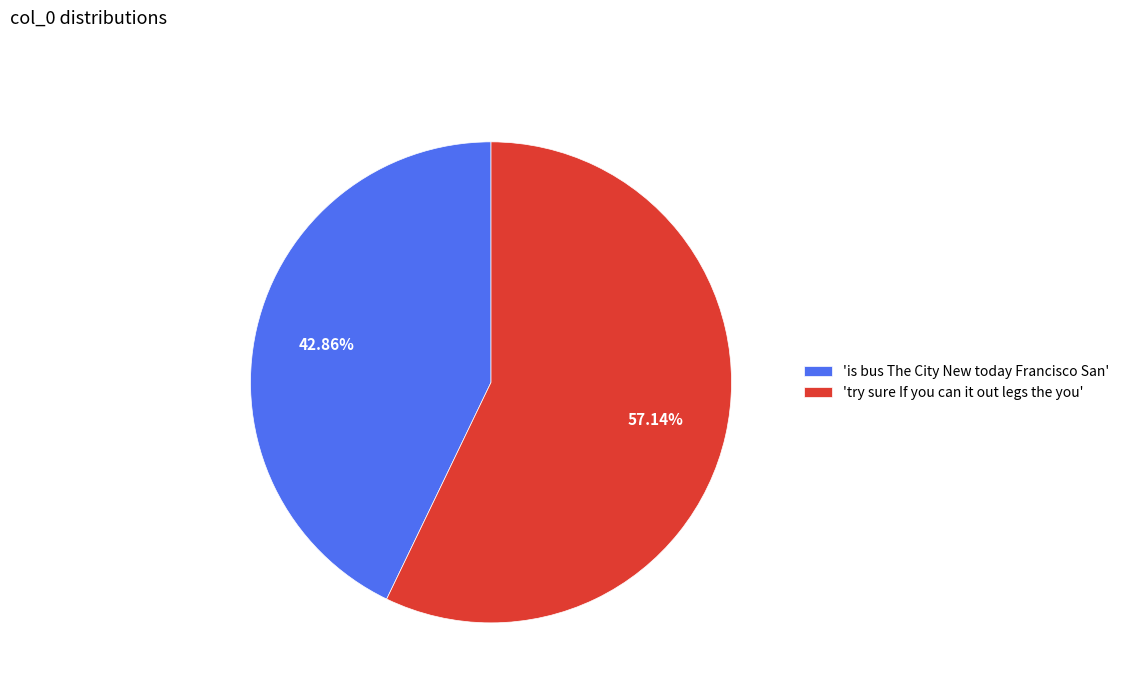

Does 'try sure If you can it out legs the you' represent more than half of the total?

Yes